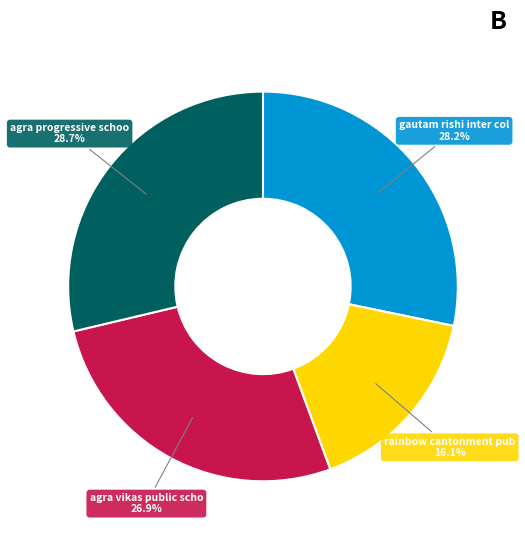

Is there any slice that represents more than half of the pie?

No